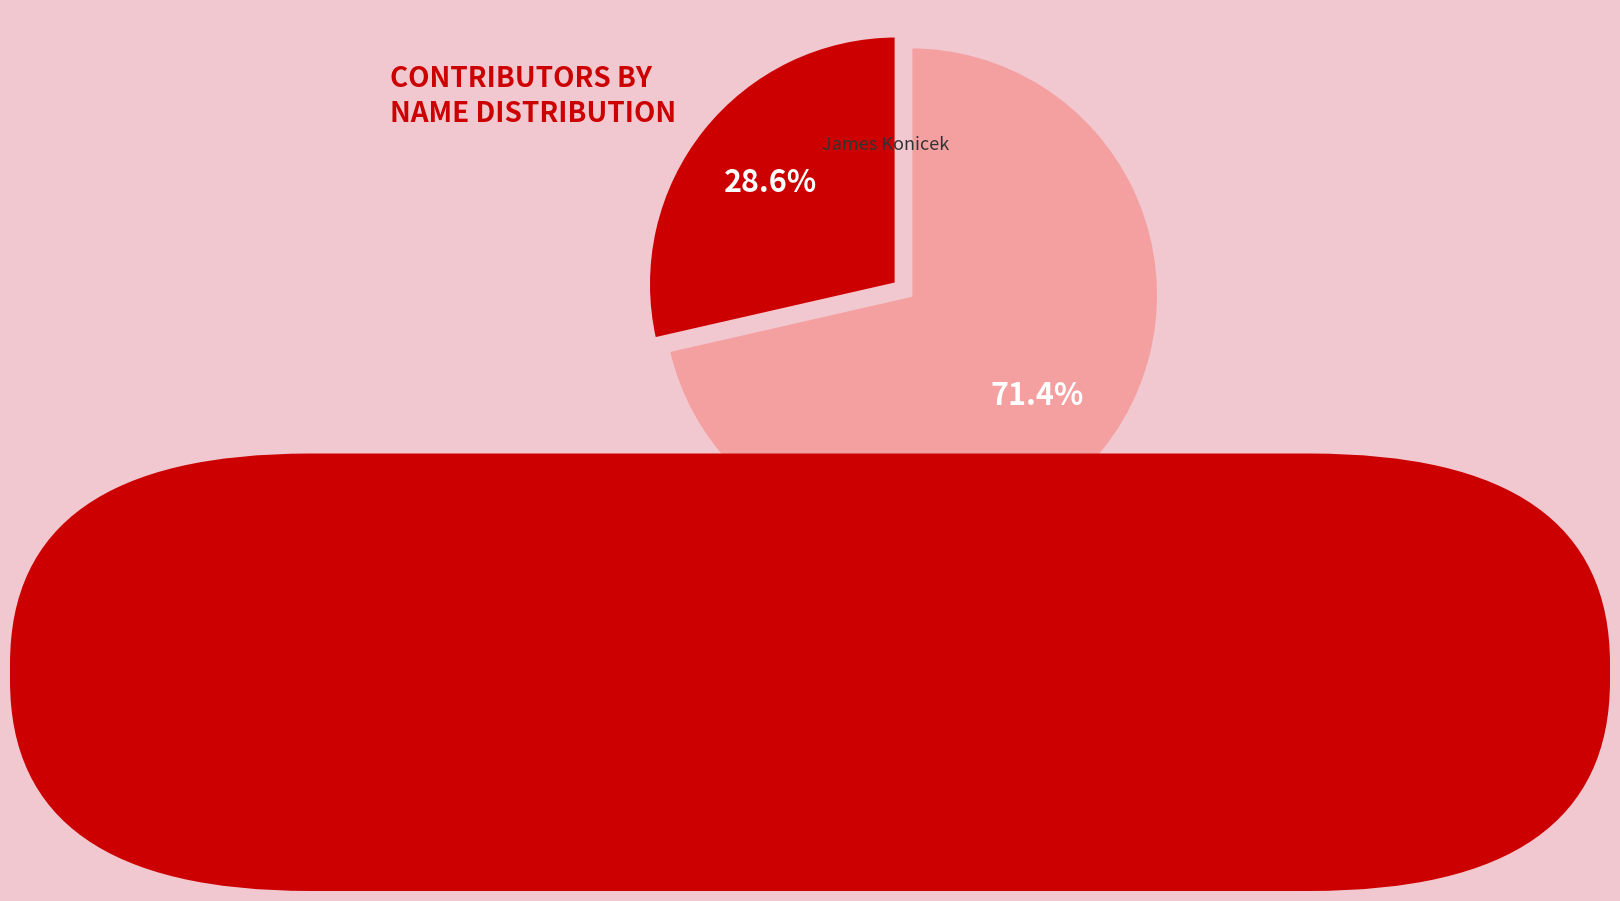

How many slices are in this pie chart?

2